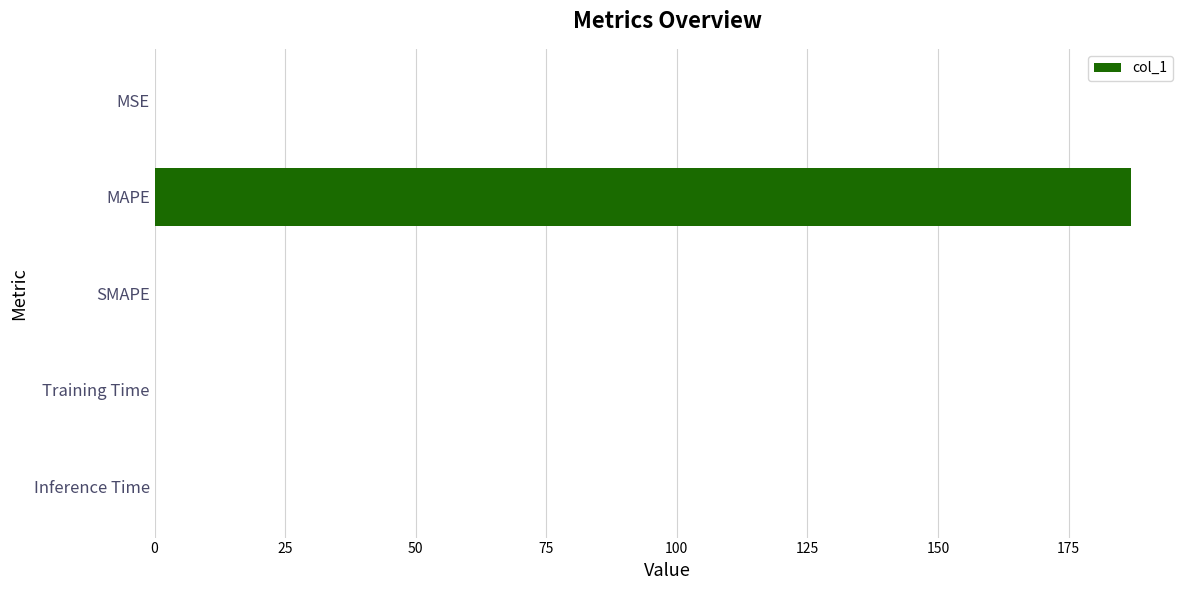

What is the sum of all values?

187.0